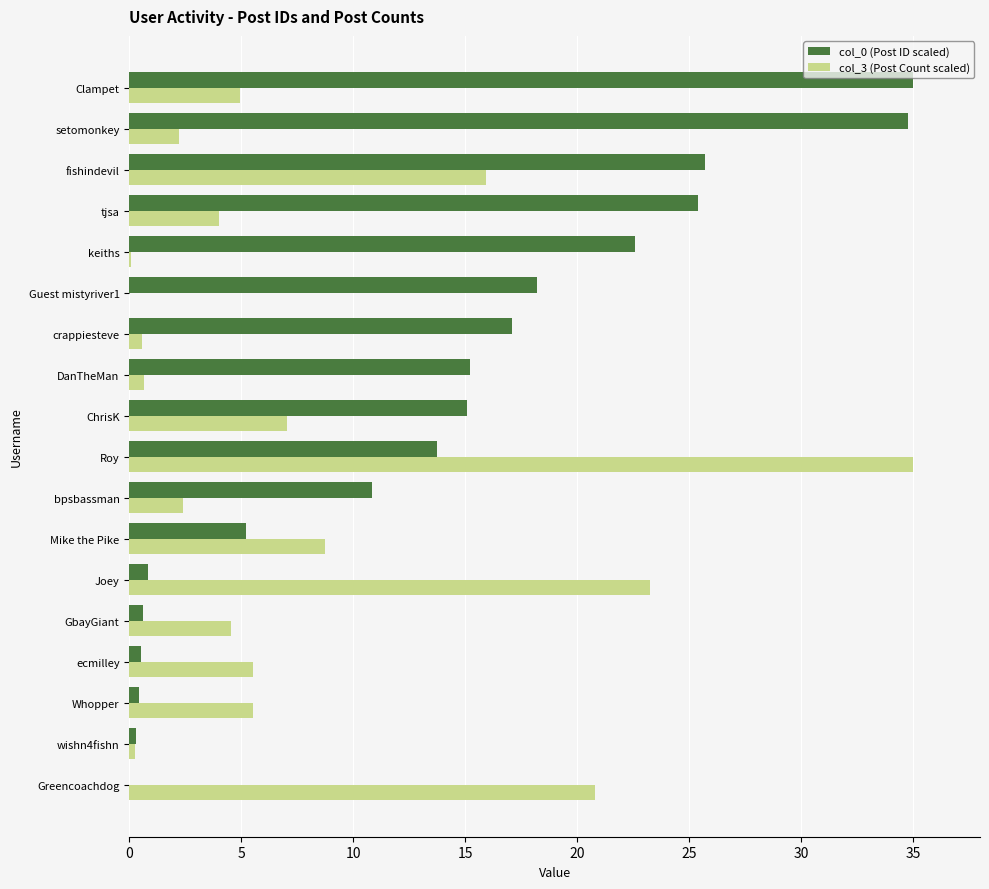

What is the greatest value displayed?

35.0